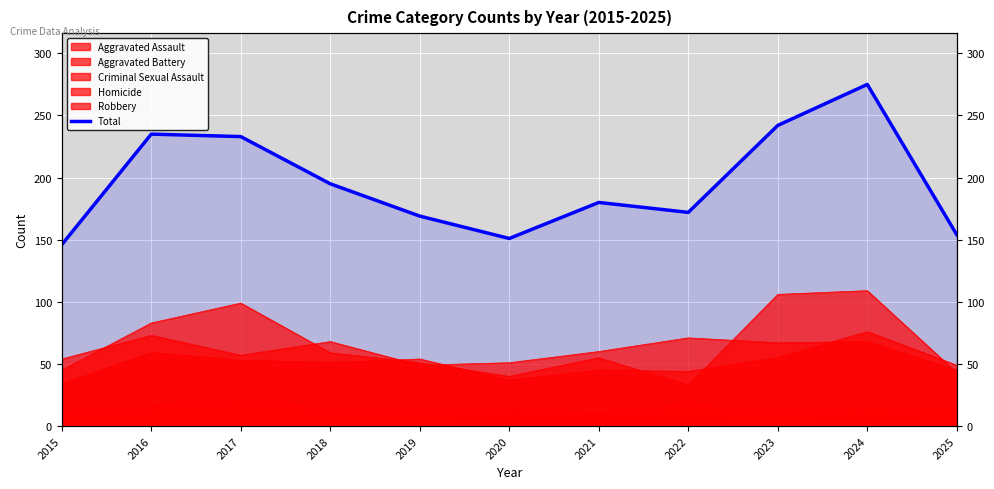

Reading left to right, extract all data points from this chart.

146	235	233	195	169	151	180	172	242	275	154